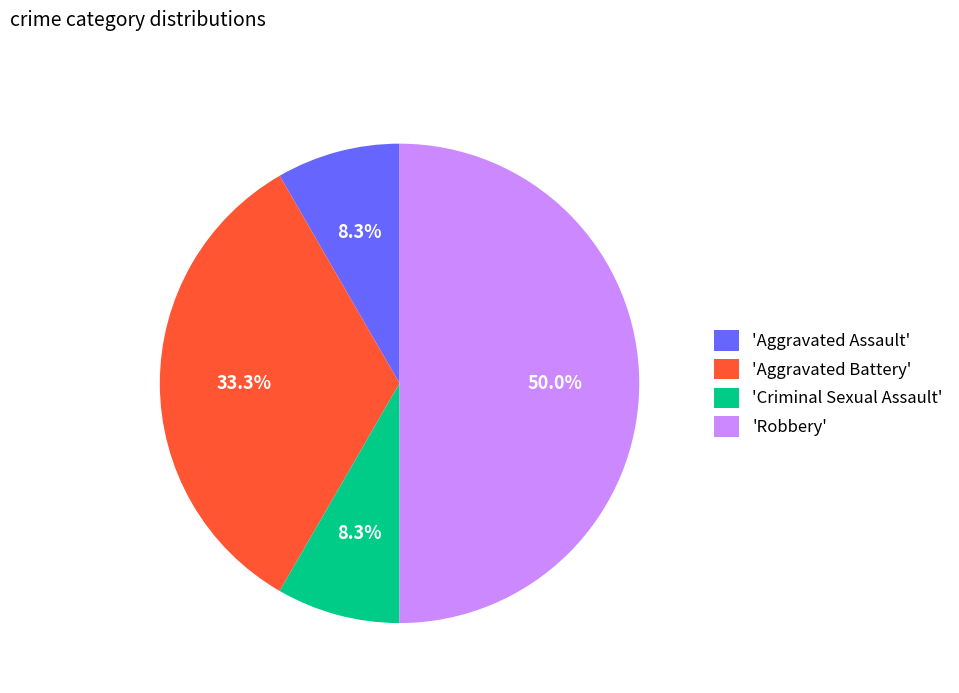

Which has a higher value, 'Aggravated Assault' or 'Robbery'?

'Robbery'